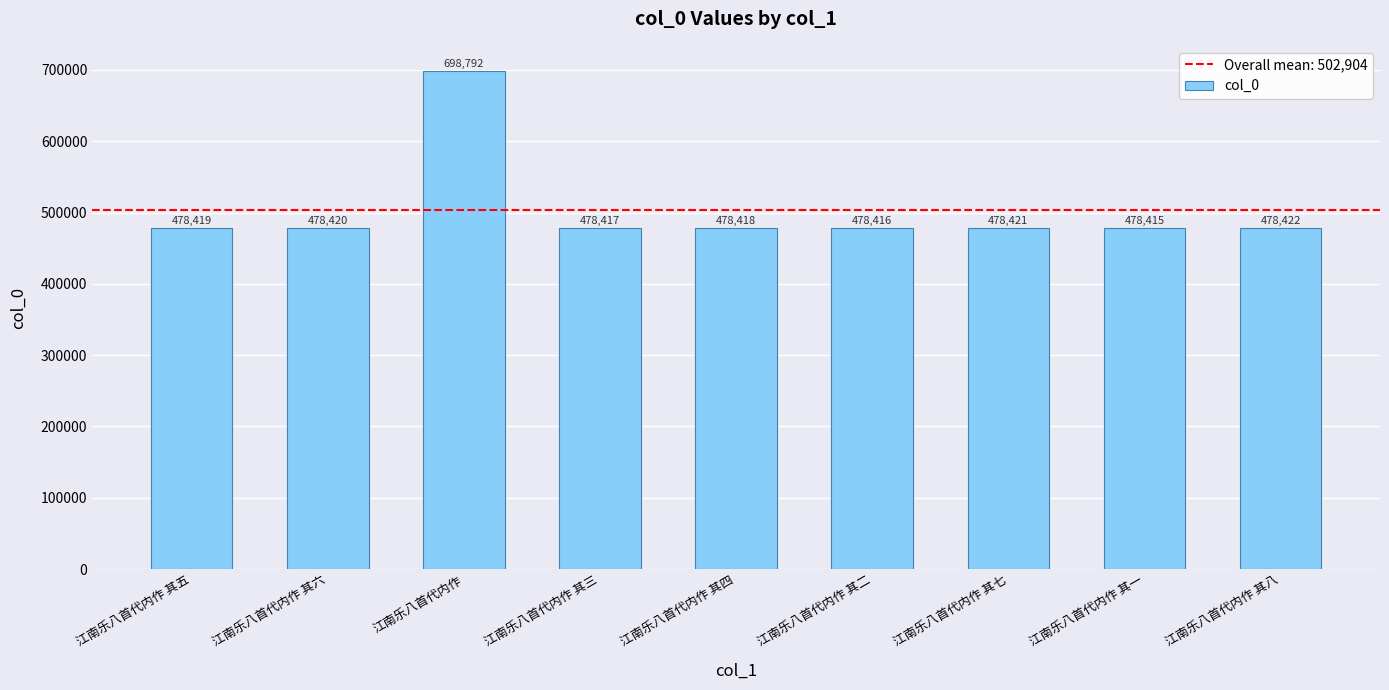

True or false: the data shows 478415 at 江南乐八首代内作 其一.

True